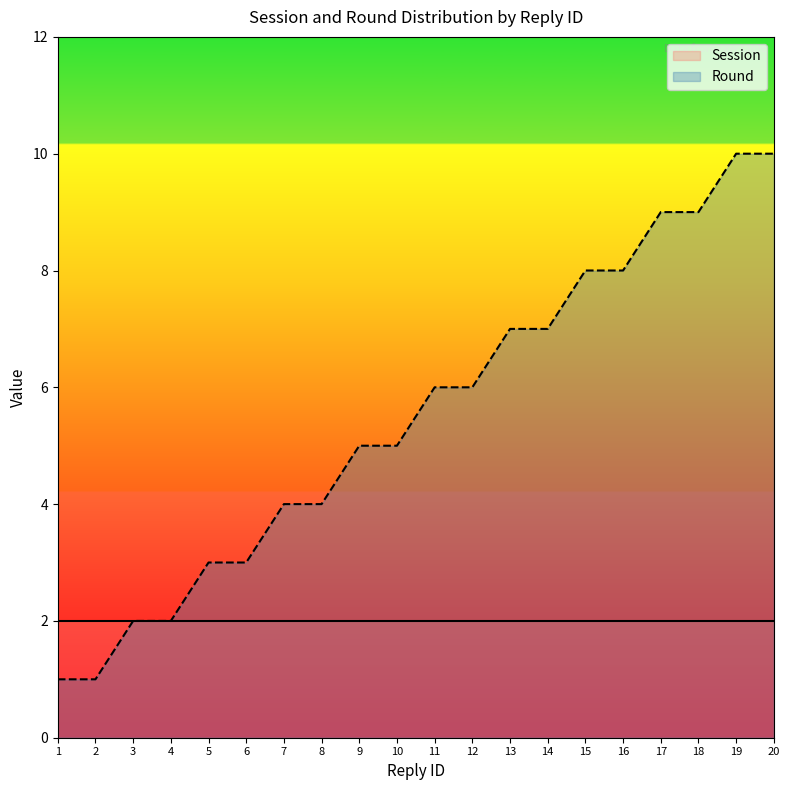

What is the smallest value displayed?

1